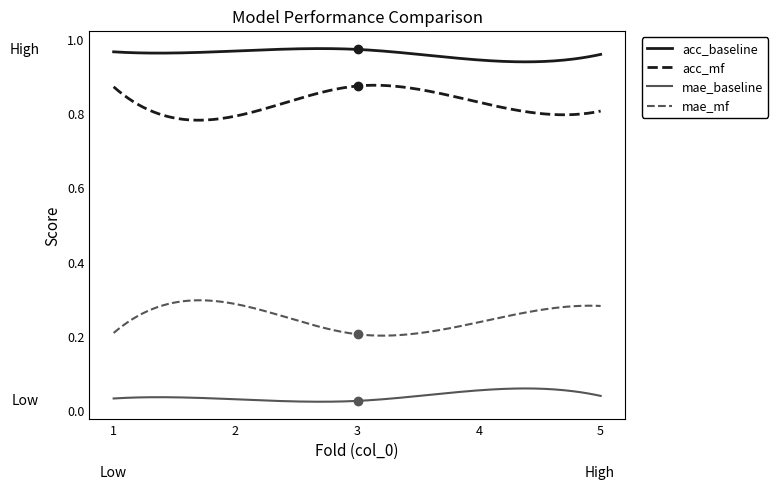

Which series has the largest total across all categories?

acc_baseline